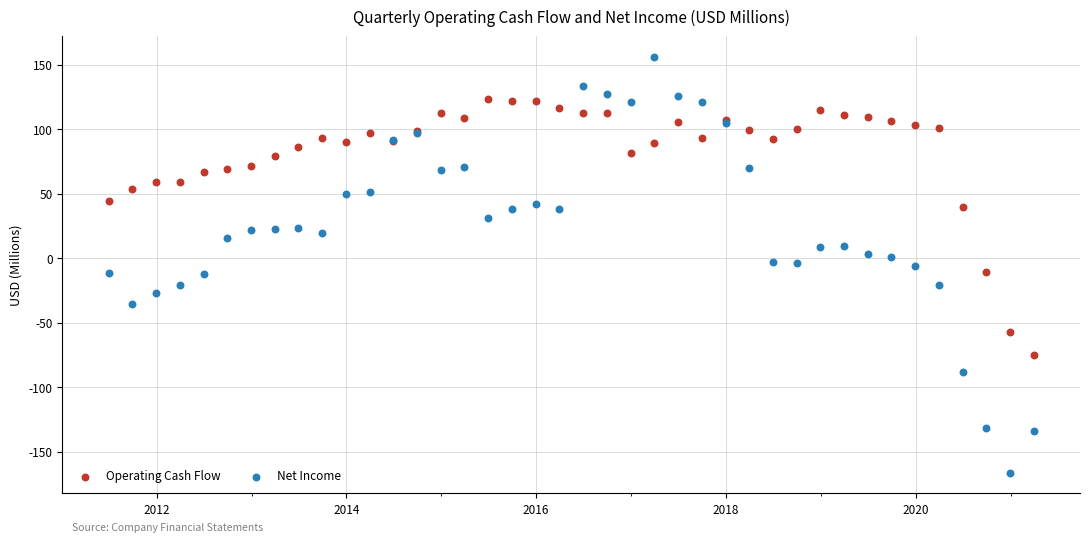

What is the X range (max minus min) for the scatter plot?

3562.0